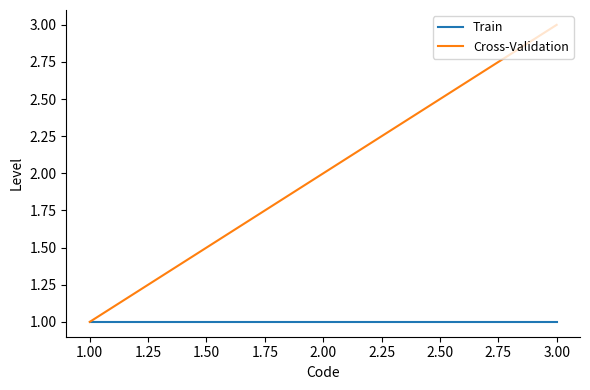

Rank the series by their maximum value, from highest to lowest.

Cross-Validation, Train